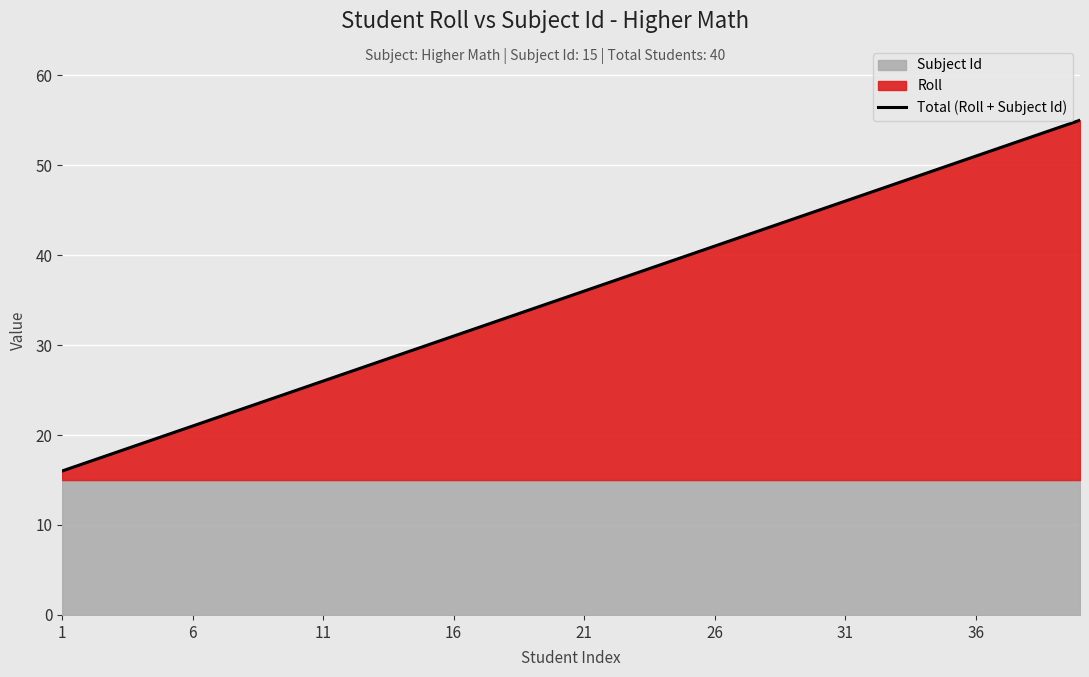

The chart shows a value of 49 at 33. True or false?

True